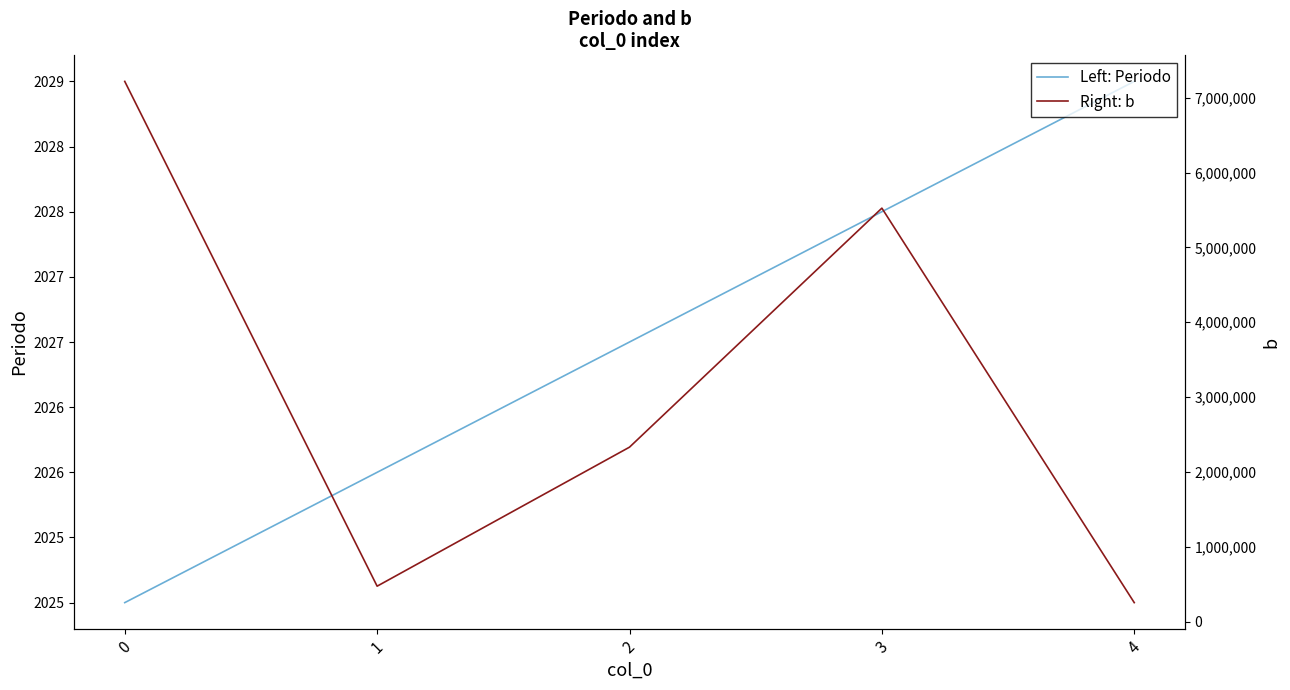

At how many categories does at least one series exceed 235110?

5